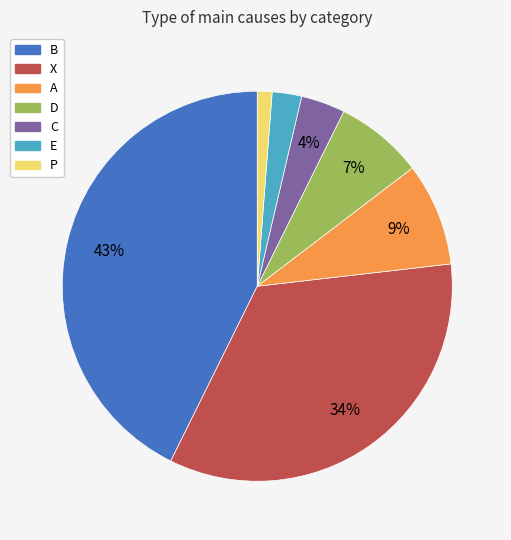

The D slice represents 1% of the pie. True or false?

False